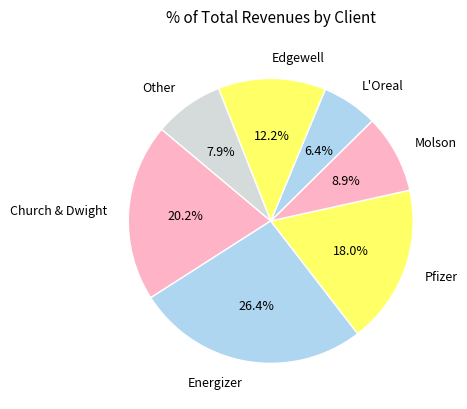

How much of the chart is everything except Molson?

91.1%